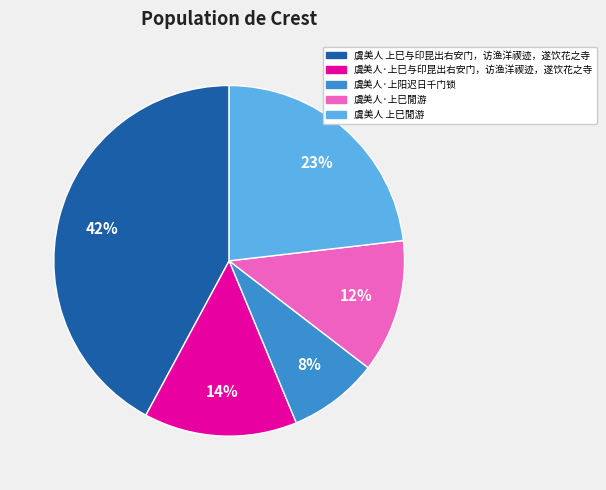

Is the sum of 虞美人·上阳迟日千门锁 and 虞美人 上巳閒游 greater than half?

No